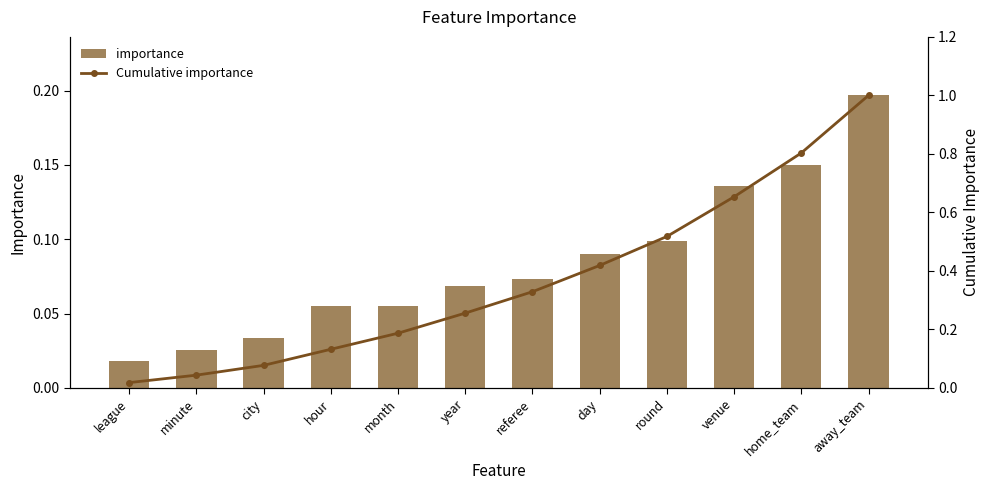

Reading right to left, list all the values displayed in this chart.

importance: away_team=0.2	home_team=0.1	venue=0.1	round=0.1	day=0.1	referee=0.1	year=0.1	month=0.1	hour=0.1	city=0.0	minute=0.0	league=0.0
Cumulative importance: away_team=1.0	home_team=0.8	venue=0.7	round=0.5	day=0.4	referee=0.3	year=0.3	month=0.2	hour=0.1	city=0.1	minute=0.0	league=0.0